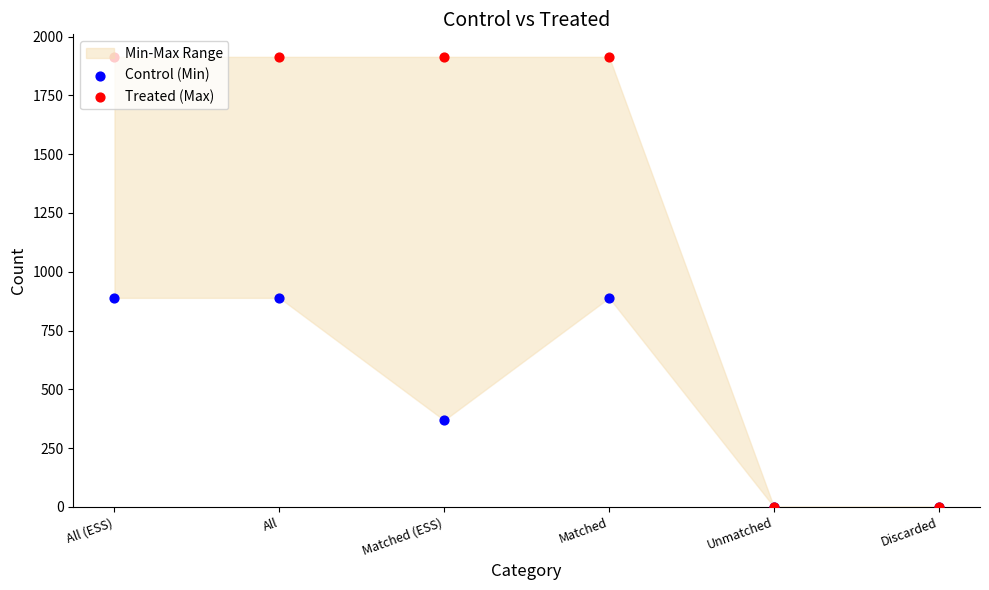

Which series reaches the minimum Y coordinate?

Control (Min)